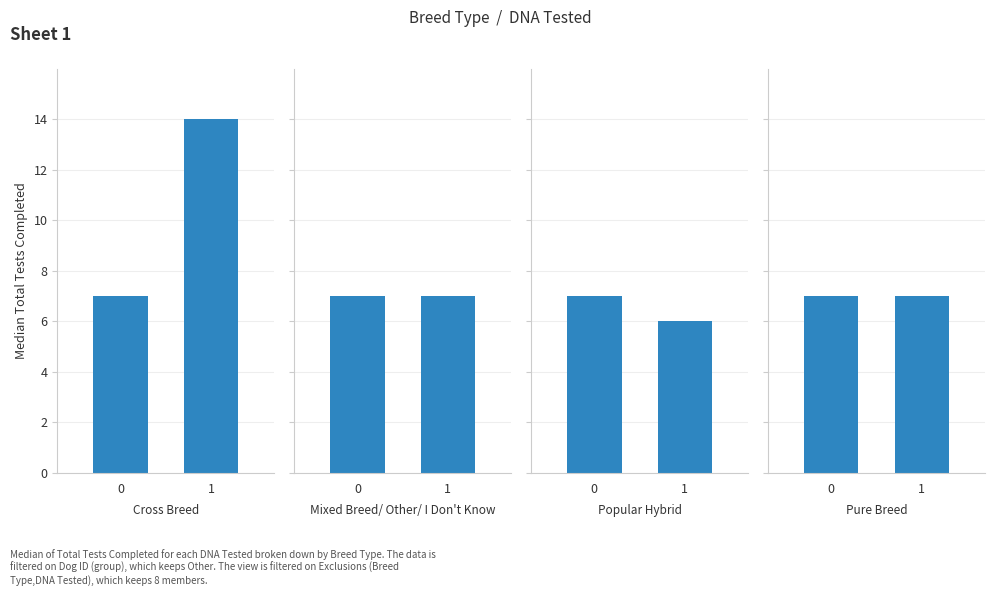

What is the value of the Pure Breed bar at the 1st from the left?

7